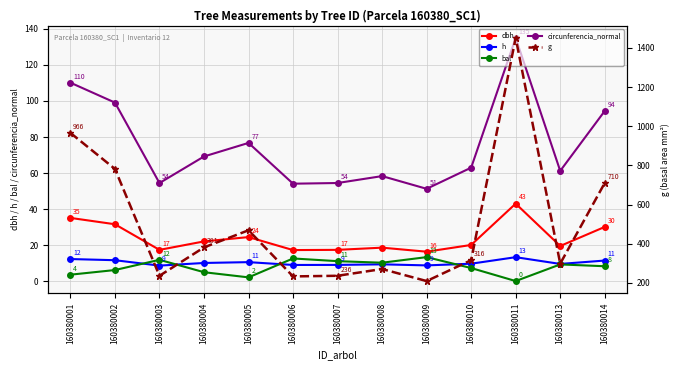

How many interior local valleys does the circunferencia_normal series have?

4